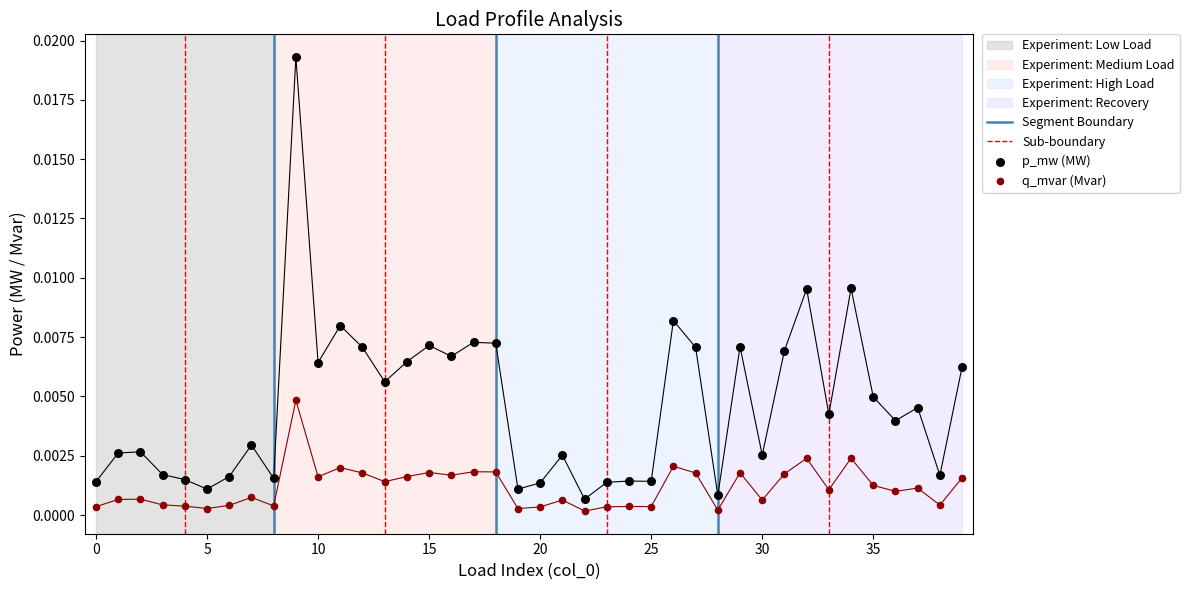

Which series contains the lowest Y value?

q_mvar